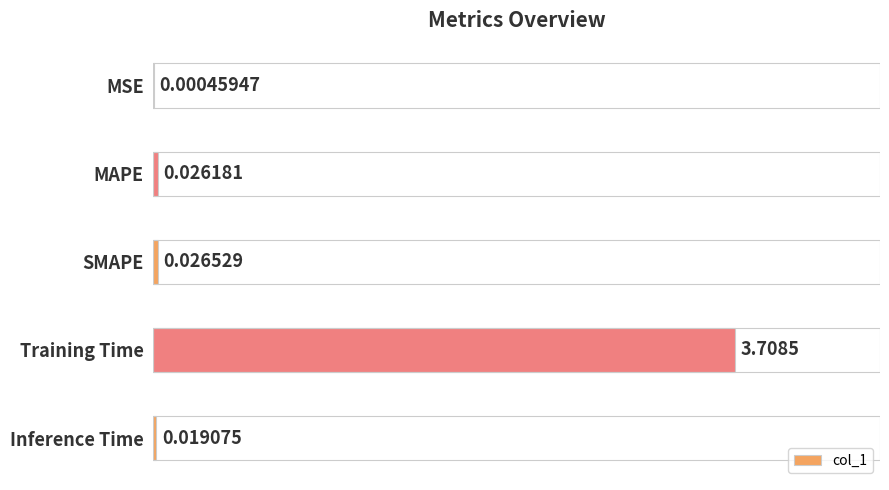

What is the sum of all values?

3.8